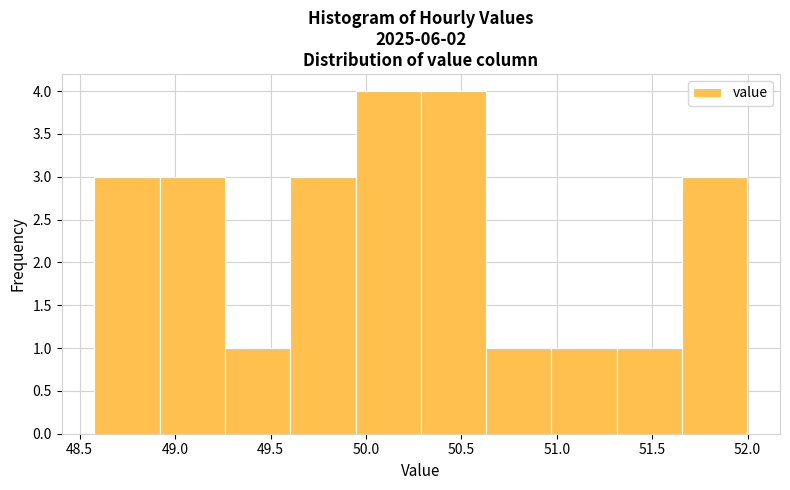

Reading left to right, list every bar in this chart as the range it spans on the x-axis followed by its height. Neither the bar edges nor the heights are printed on the chart, so give them approximately, as read against the axes.

48.60 to 48.90: 3
48.90 to 49.25: 3
49.25 to 49.60: 1
49.60 to 49.95: 3
49.95 to 50.30: 4
50.30 to 50.65: 4
50.65 to 50.95: 1
50.95 to 51.30: 1
51.30 to 51.65: 1
51.65 to 52.00: 3